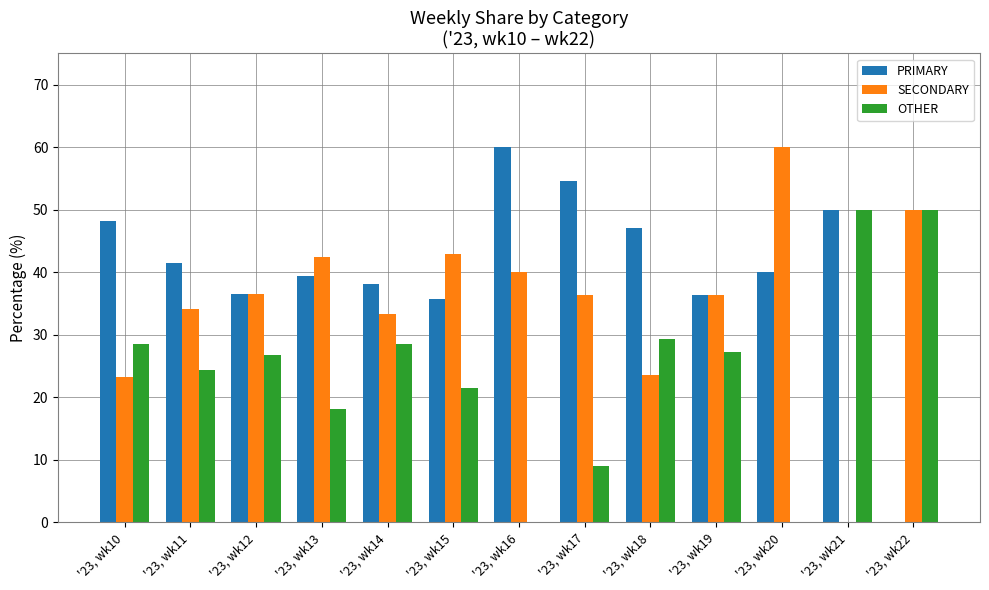

How many groups of bars are there?

13